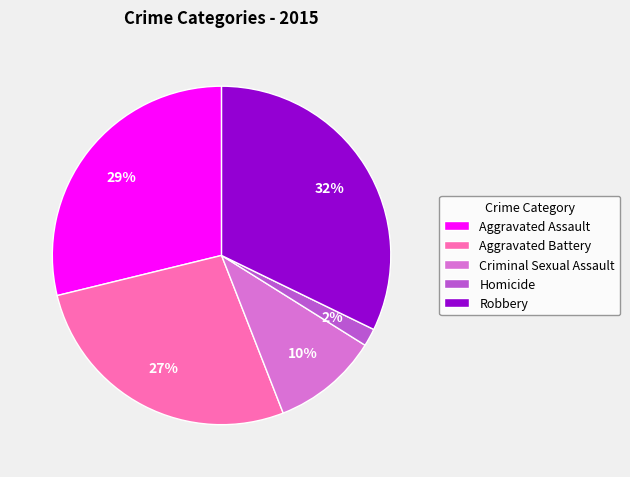

Approximately how many times larger is the value at Aggravated Battery compared to Robbery?

0.8